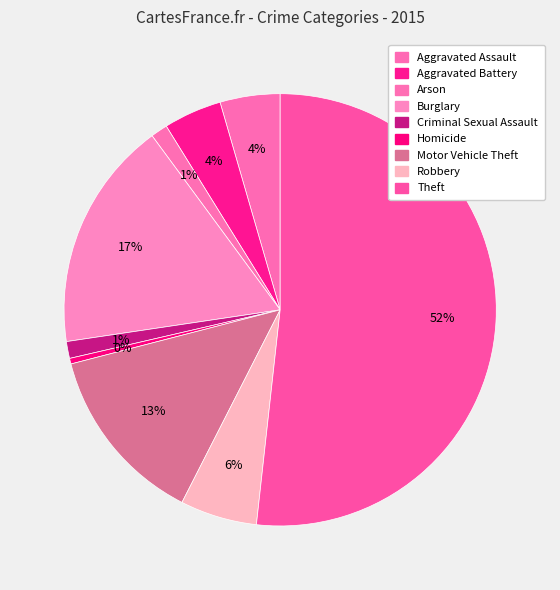

How many segments does this pie chart have?

9